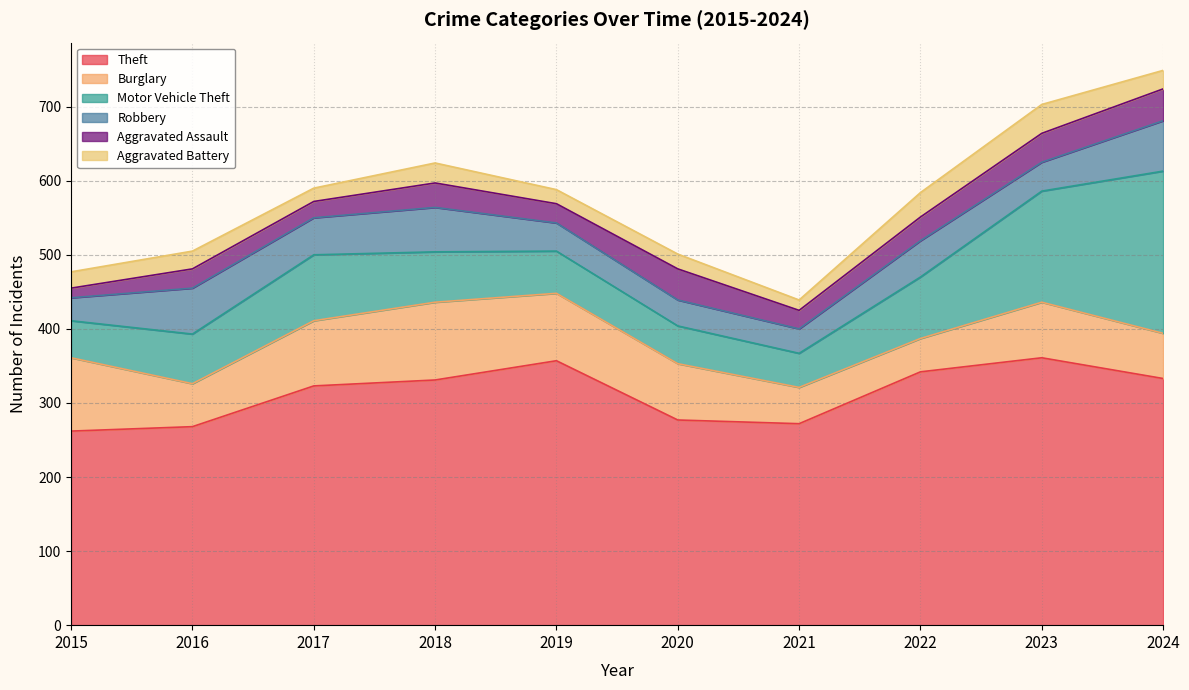

Which series ends up on top after the final intersection of Burglary and Motor Vehicle Theft?

Motor Vehicle Theft